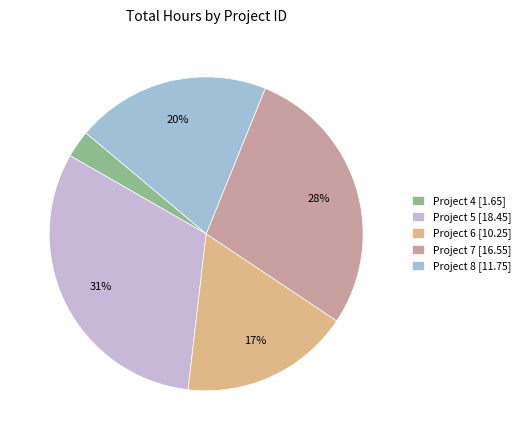

Is it true that Project 5 [18.45] is 31% of the pie?

True